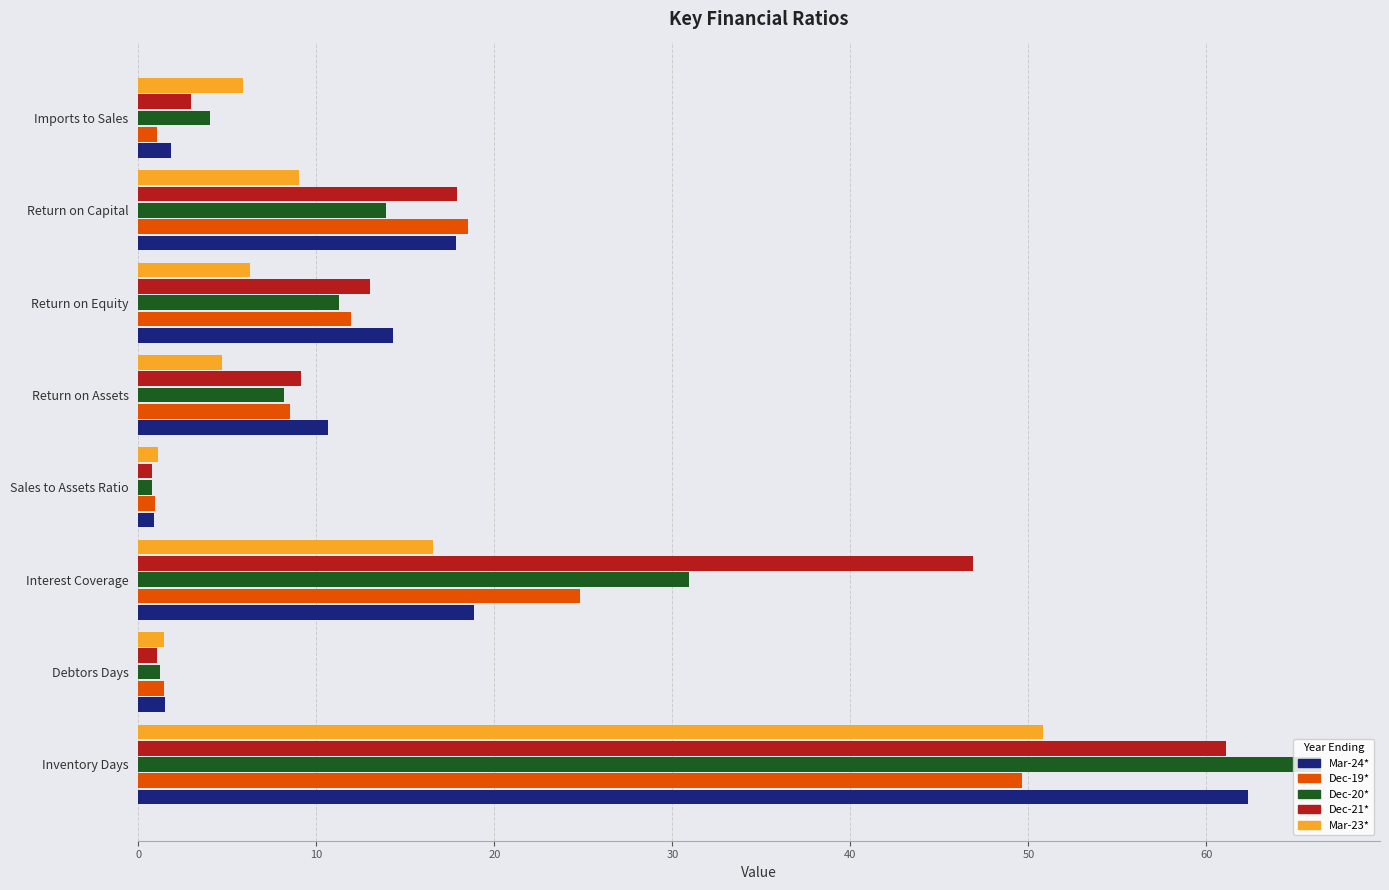

What are all the series names shown in the legend?

Mar-24*, Dec-19*, Dec-20*, Dec-21*, Mar-23*